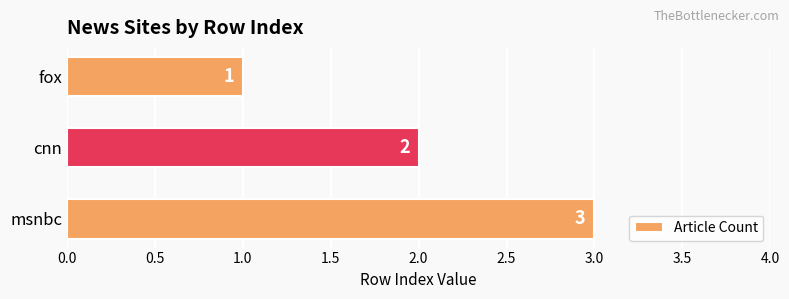

What is the difference between the second highest and minimum values?

1